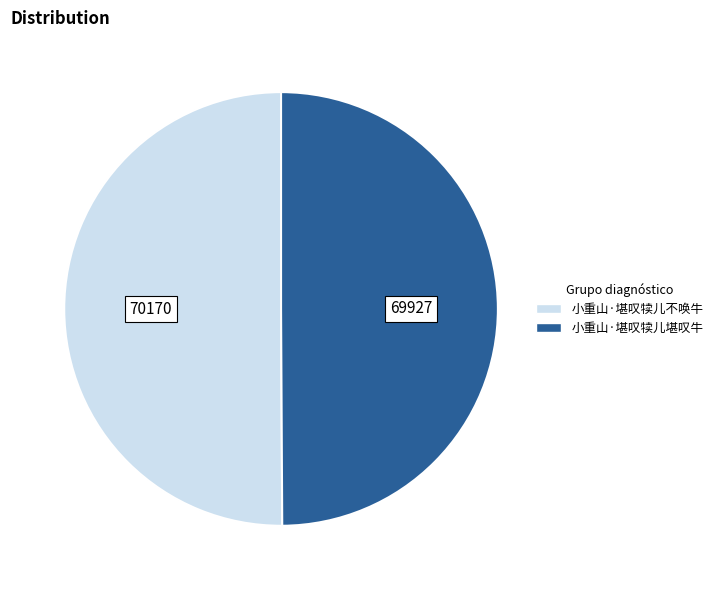

Approximately how many times larger is the value at 小重山·堪叹犊儿不唤牛 compared to 小重山·堪叹犊儿堪叹牛?

1.0